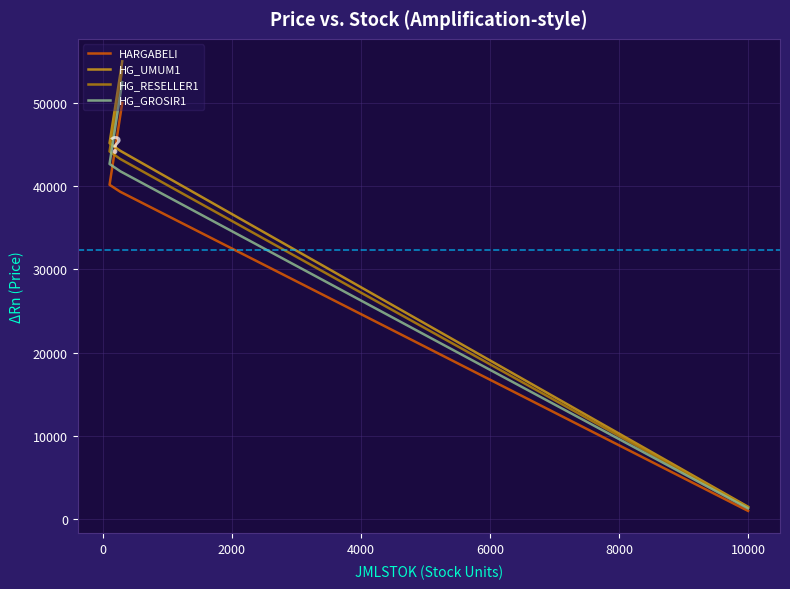

True or false: HG_UMUM1 has a value of 55000 at 300.

True